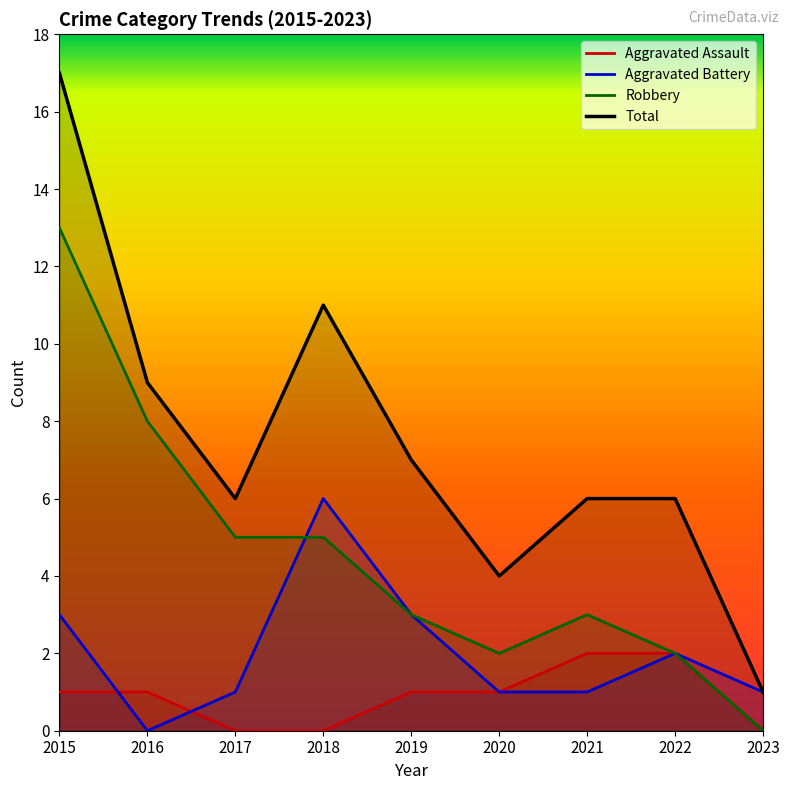

Reading left to right, extract all data points from this chart.

Aggravated Assault: 1	1	0	0	1	1	2	2	0
Aggravated Battery: 3	0	1	6	3	1	1	2	1
Robbery: 13	8	5	5	3	2	3	2	0
Total: 17	9	6	11	7	4	6	6	1